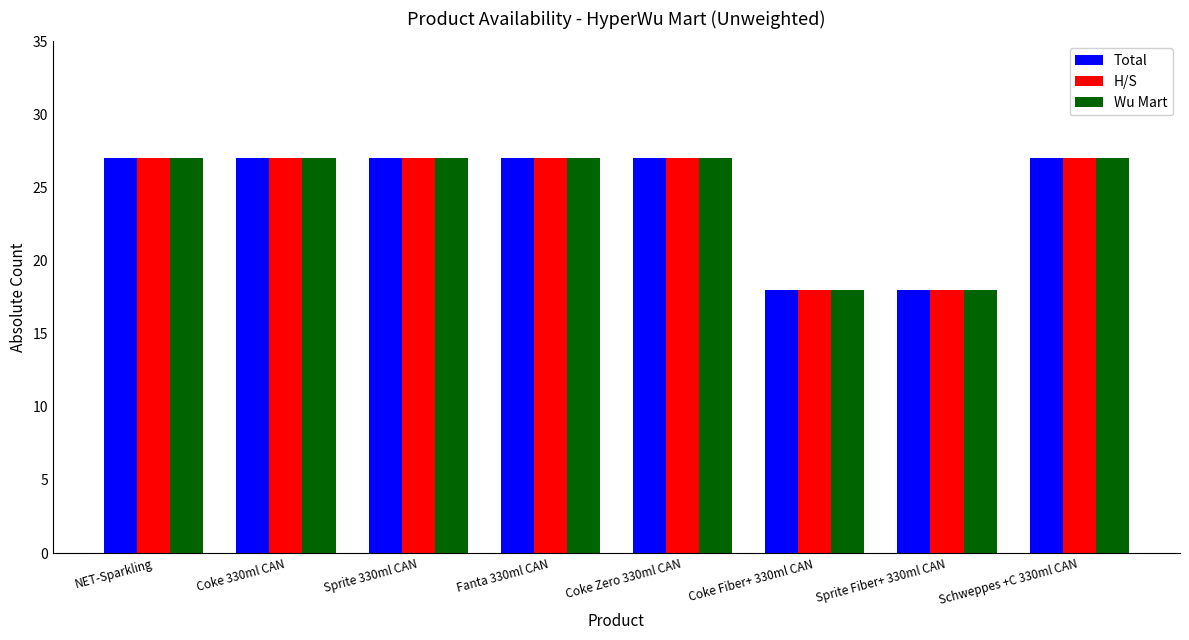

What is the smallest value displayed?

18